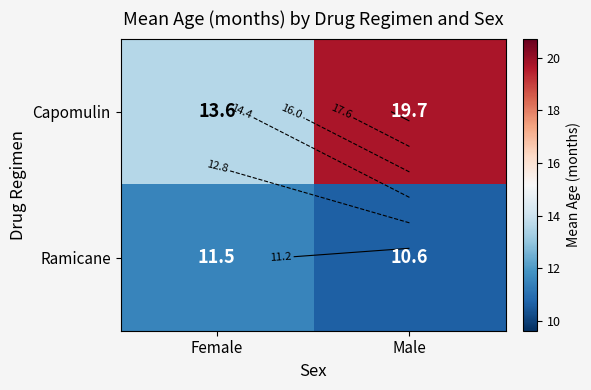

At how many categories does at least one series exceed 15?

1